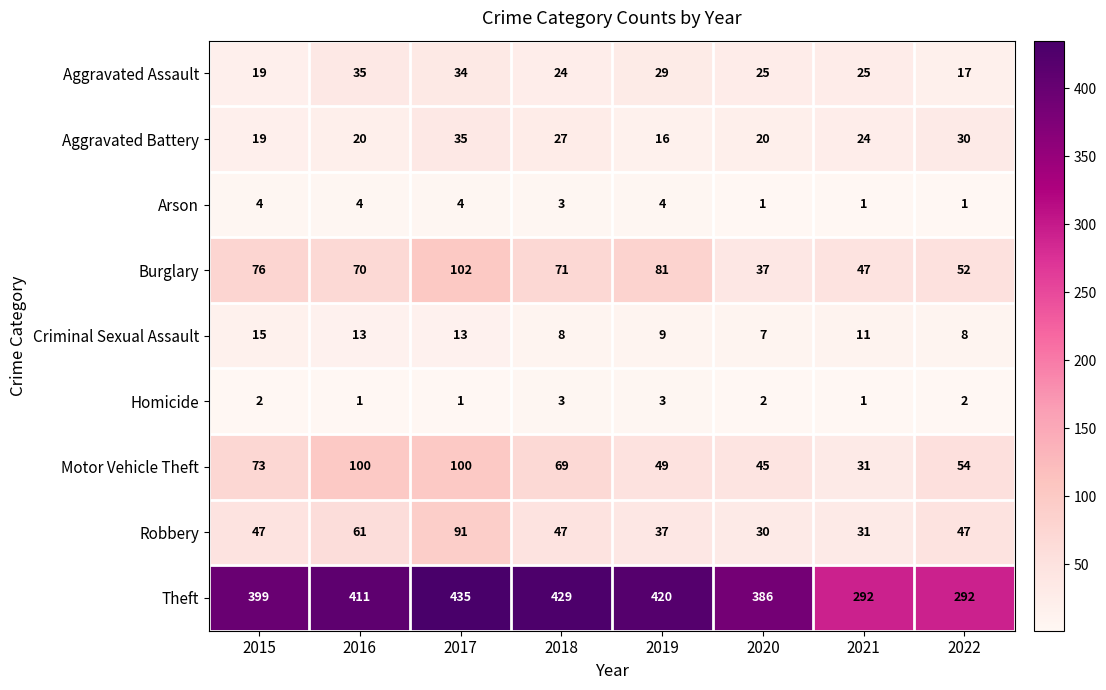

At which category does the chart reach its peak across all series?

2017